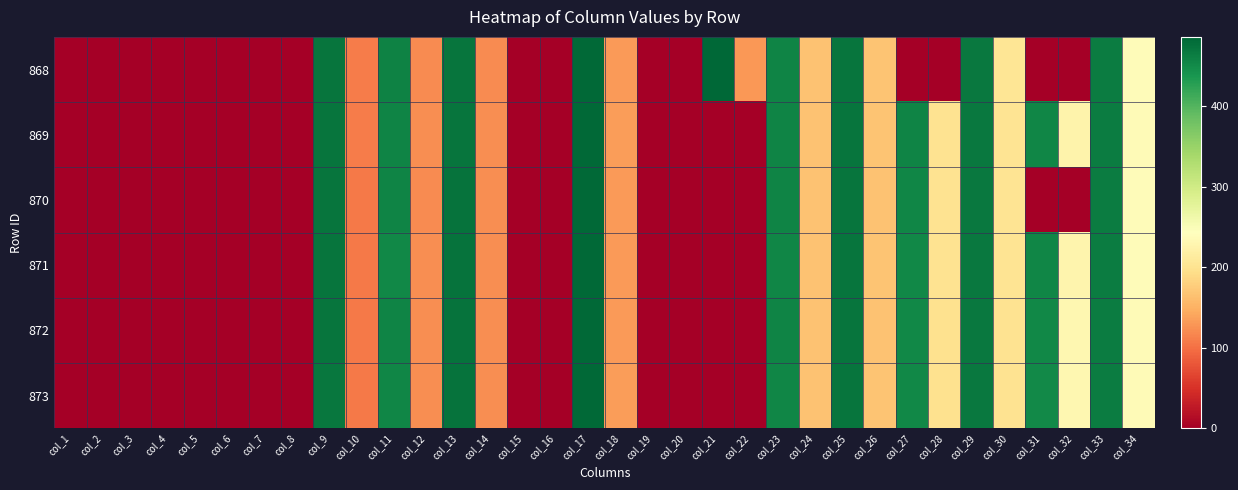

At which category is the sum across all series the highest?

col_17